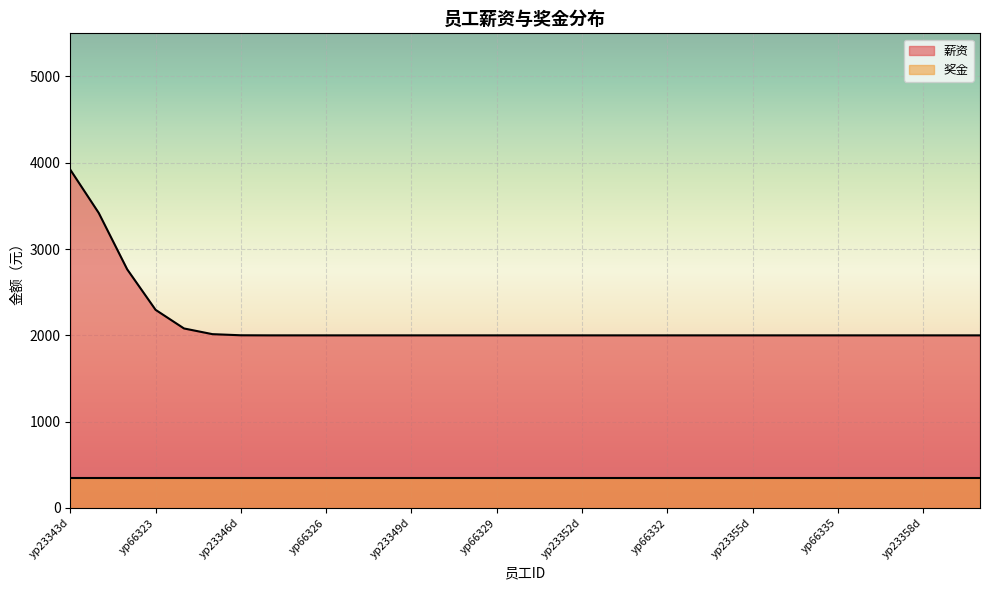

What is the difference between the maximum and minimum values in the 薪资 series?

1920